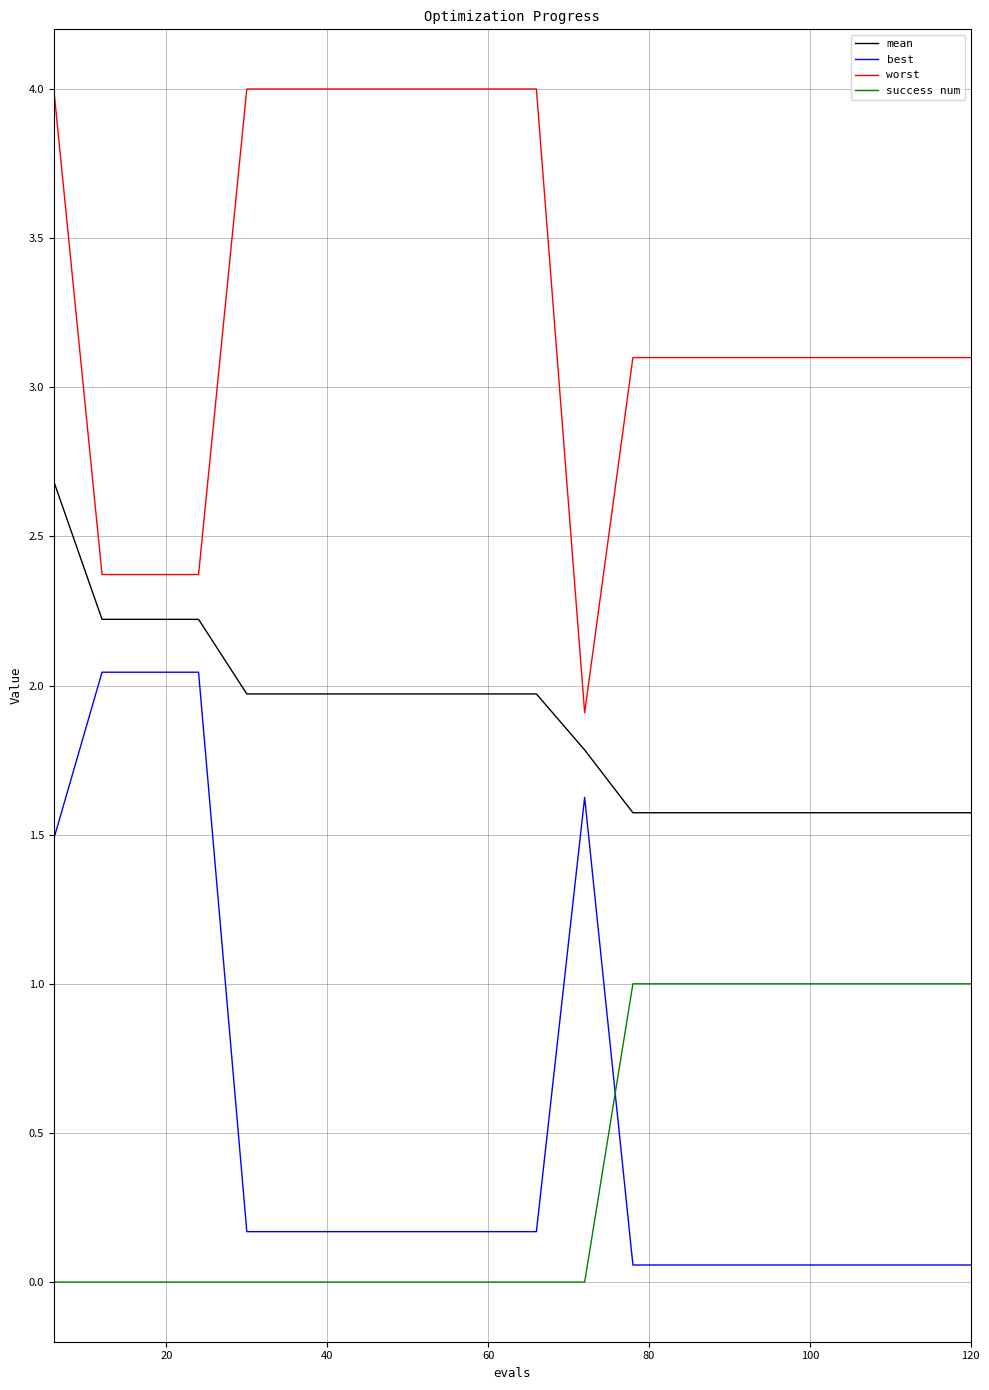

What is the maximum value shown in the chart?

4.0